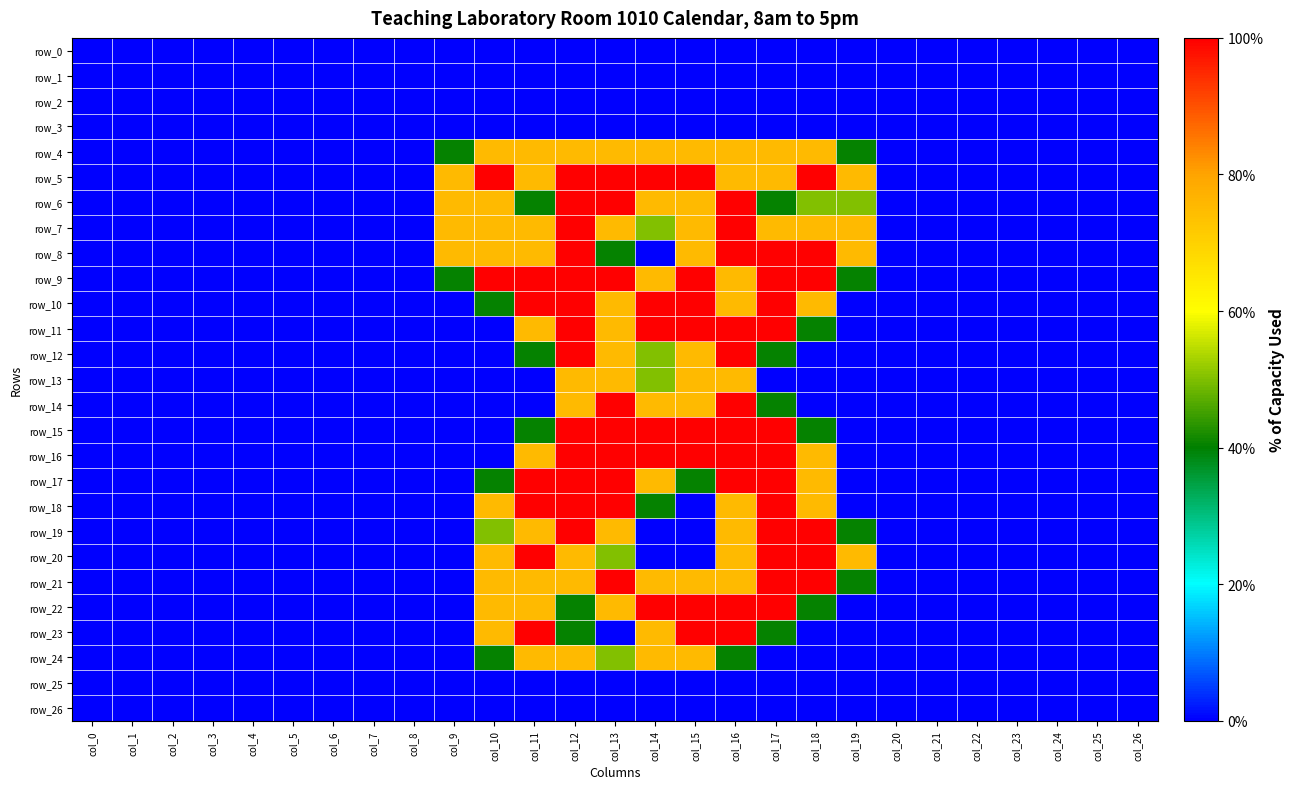

Reading left to right, extract all data points from this chart.

row_0: 0.0	0.0	0.0	0.0	0.0	0.0	0.0	0.0	0.0	0.0	0.0	0.0	0.0	0.0	0.0	0.0	0.0	0.0	0.0	0.0	0.0	0.0	0.0	0.0	0.0	0.0	0.0
row_1: 0.0	0.0	0.0	0.0	0.0	0.0	0.0	0.0	0.0	0.0	0.0	0.0	0.0	0.0	0.0	0.0	0.0	0.0	0.0	0.0	0.0	0.0	0.0	0.0	0.0	0.0	0.0
row_2: 0.0	0.0	0.0	0.0	0.0	0.0	0.0	0.0	0.0	0.0	0.0	0.0	0.0	0.0	0.0	0.0	0.0	0.0	0.0	0.0	0.0	0.0	0.0	0.0	0.0	0.0	0.0
row_3: 0.0	0.0	0.0	0.0	0.0	0.0	0.0	0.0	0.0	0.0	0.0	0.0	0.0	0.0	0.0	0.0	0.0	0.0	0.0	0.0	0.0	0.0	0.0	0.0	0.0	0.0	0.0
row_4: 0.0	0.0	0.0	0.0	0.0	0.0	0.0	0.0	0.0	0.8	1.5	1.5	1.5	1.5	1.5	1.5	1.5	1.5	1.5	0.8	0.0	0.0	0.0	0.0	0.0	0.0	0.0
row_5: 0.0	0.0	0.0	0.0	0.0	0.0	0.0	0.0	0.0	1.5	2.0	1.5	2.0	2.0	2.0	2.0	1.5	1.5	2.0	1.5	0.0	0.0	0.0	0.0	0.0	0.0	0.0
row_6: 0.0	0.0	0.0	0.0	0.0	0.0	0.0	0.0	0.0	1.5	1.5	0.8	2.0	2.0	1.5	1.5	2.0	0.8	1.0	1.0	0.0	0.0	0.0	0.0	0.0	0.0	0.0
row_7: 0.0	0.0	0.0	0.0	0.0	0.0	0.0	0.0	0.0	1.5	1.5	1.5	2.0	1.5	1.0	1.5	2.0	1.5	1.5	1.5	0.0	0.0	0.0	0.0	0.0	0.0	0.0
row_8: 0.0	0.0	0.0	0.0	0.0	0.0	0.0	0.0	0.0	1.5	1.5	1.5	2.0	0.8	0.0	1.5	2.0	2.0	2.0	1.5	0.0	0.0	0.0	0.0	0.0	0.0	0.0
row_9: 0.0	0.0	0.0	0.0	0.0	0.0	0.0	0.0	0.0	0.8	2.0	2.0	2.0	2.0	1.5	2.0	1.5	2.0	2.0	0.8	0.0	0.0	0.0	0.0	0.0	0.0	0.0
row_10: 0.0	0.0	0.0	0.0	0.0	0.0	0.0	0.0	0.0	0.0	0.8	2.0	2.0	1.5	2.0	2.0	1.5	2.0	1.5	0.0	0.0	0.0	0.0	0.0	0.0	0.0	0.0
row_11: 0.0	0.0	0.0	0.0	0.0	0.0	0.0	0.0	0.0	0.0	0.0	1.5	2.0	1.5	2.0	2.0	2.0	2.0	0.8	0.0	0.0	0.0	0.0	0.0	0.0	0.0	0.0
row_12: 0.0	0.0	0.0	0.0	0.0	0.0	0.0	0.0	0.0	0.0	0.0	0.8	2.0	1.5	1.0	1.5	2.0	0.8	0.0	0.0	0.0	0.0	0.0	0.0	0.0	0.0	0.0
row_13: 0.0	0.0	0.0	0.0	0.0	0.0	0.0	0.0	0.0	0.0	0.0	0.0	1.5	1.5	1.0	1.5	1.5	0.0	0.0	0.0	0.0	0.0	0.0	0.0	0.0	0.0	0.0
row_14: 0.0	0.0	0.0	0.0	0.0	0.0	0.0	0.0	0.0	0.0	0.0	0.0	1.5	2.0	1.5	1.5	2.0	0.8	0.0	0.0	0.0	0.0	0.0	0.0	0.0	0.0	0.0
row_15: 0.0	0.0	0.0	0.0	0.0	0.0	0.0	0.0	0.0	0.0	0.0	0.8	2.0	2.0	2.0	2.0	2.0	2.0	0.8	0.0	0.0	0.0	0.0	0.0	0.0	0.0	0.0
row_16: 0.0	0.0	0.0	0.0	0.0	0.0	0.0	0.0	0.0	0.0	0.0	1.5	2.0	2.0	2.0	2.0	2.0	2.0	1.5	0.0	0.0	0.0	0.0	0.0	0.0	0.0	0.0
row_17: 0.0	0.0	0.0	0.0	0.0	0.0	0.0	0.0	0.0	0.0	0.8	2.0	2.0	2.0	1.5	0.8	2.0	2.0	1.5	0.0	0.0	0.0	0.0	0.0	0.0	0.0	0.0
row_18: 0.0	0.0	0.0	0.0	0.0	0.0	0.0	0.0	0.0	0.0	1.5	2.0	2.0	2.0	0.8	0.0	1.5	2.0	1.5	0.0	0.0	0.0	0.0	0.0	0.0	0.0	0.0
row_19: 0.0	0.0	0.0	0.0	0.0	0.0	0.0	0.0	0.0	0.0	1.0	1.5	2.0	1.5	0.0	0.0	1.5	2.0	2.0	0.8	0.0	0.0	0.0	0.0	0.0	0.0	0.0
row_20: 0.0	0.0	0.0	0.0	0.0	0.0	0.0	0.0	0.0	0.0	1.5	2.0	1.5	1.0	0.0	0.0	1.5	2.0	2.0	1.5	0.0	0.0	0.0	0.0	0.0	0.0	0.0
row_21: 0.0	0.0	0.0	0.0	0.0	0.0	0.0	0.0	0.0	0.0	1.5	1.5	1.5	2.0	1.5	1.5	1.5	2.0	2.0	0.8	0.0	0.0	0.0	0.0	0.0	0.0	0.0
row_22: 0.0	0.0	0.0	0.0	0.0	0.0	0.0	0.0	0.0	0.0	1.5	1.5	0.8	1.5	2.0	2.0	2.0	2.0	0.8	0.0	0.0	0.0	0.0	0.0	0.0	0.0	0.0
row_23: 0.0	0.0	0.0	0.0	0.0	0.0	0.0	0.0	0.0	0.0	1.5	2.0	0.8	0.0	1.5	2.0	2.0	0.8	0.0	0.0	0.0	0.0	0.0	0.0	0.0	0.0	0.0
row_24: 0.0	0.0	0.0	0.0	0.0	0.0	0.0	0.0	0.0	0.0	0.8	1.5	1.5	1.0	1.5	1.5	0.8	0.0	0.0	0.0	0.0	0.0	0.0	0.0	0.0	0.0	0.0
row_25: 0.0	0.0	0.0	0.0	0.0	0.0	0.0	0.0	0.0	0.0	0.0	0.0	0.0	0.0	0.0	0.0	0.0	0.0	0.0	0.0	0.0	0.0	0.0	0.0	0.0	0.0	0.0
row_26: 0.0	0.0	0.0	0.0	0.0	0.0	0.0	0.0	0.0	0.0	0.0	0.0	0.0	0.0	0.0	0.0	0.0	0.0	0.0	0.0	0.0	0.0	0.0	0.0	0.0	0.0	0.0